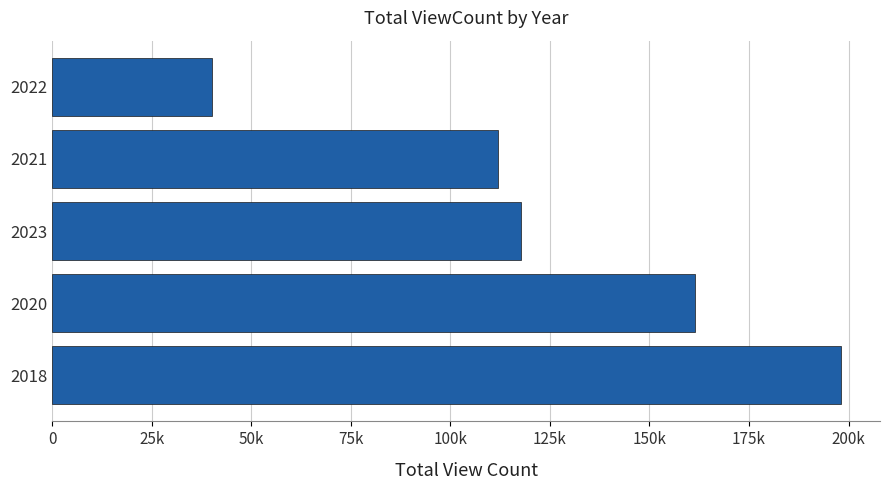

What is the sum of all values?

629220